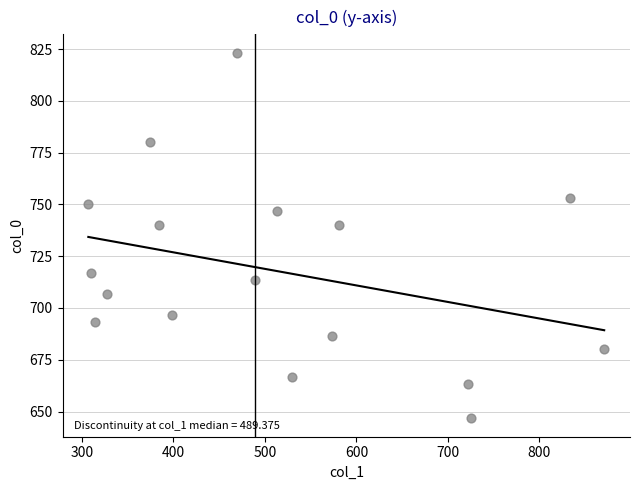

What is the range of X values (max minus min)?

563.6